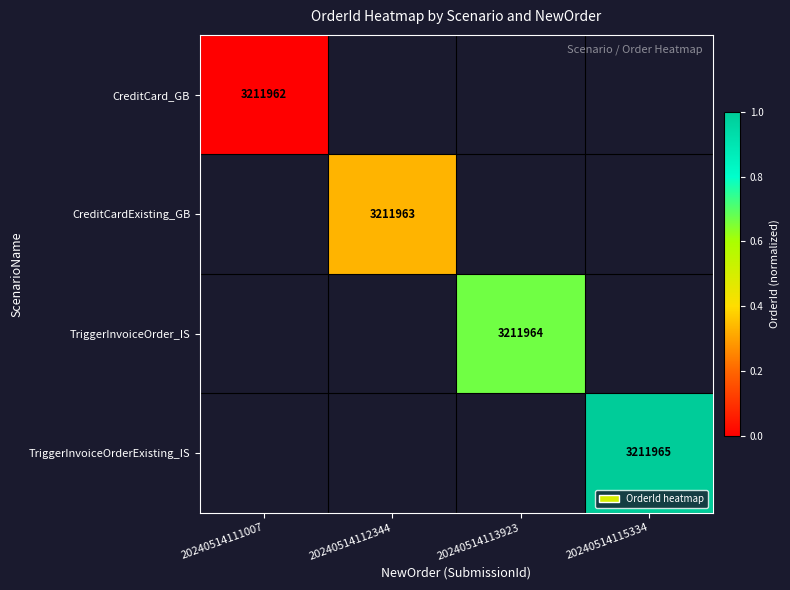

What is the maximum value shown in the chart?

1.0